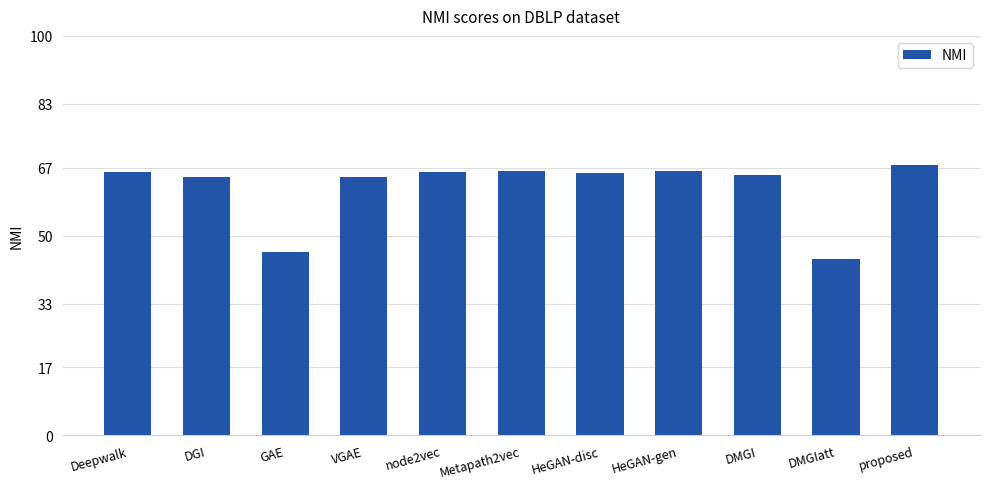

What is the label of the 1st bar from the left?

Deepwalk